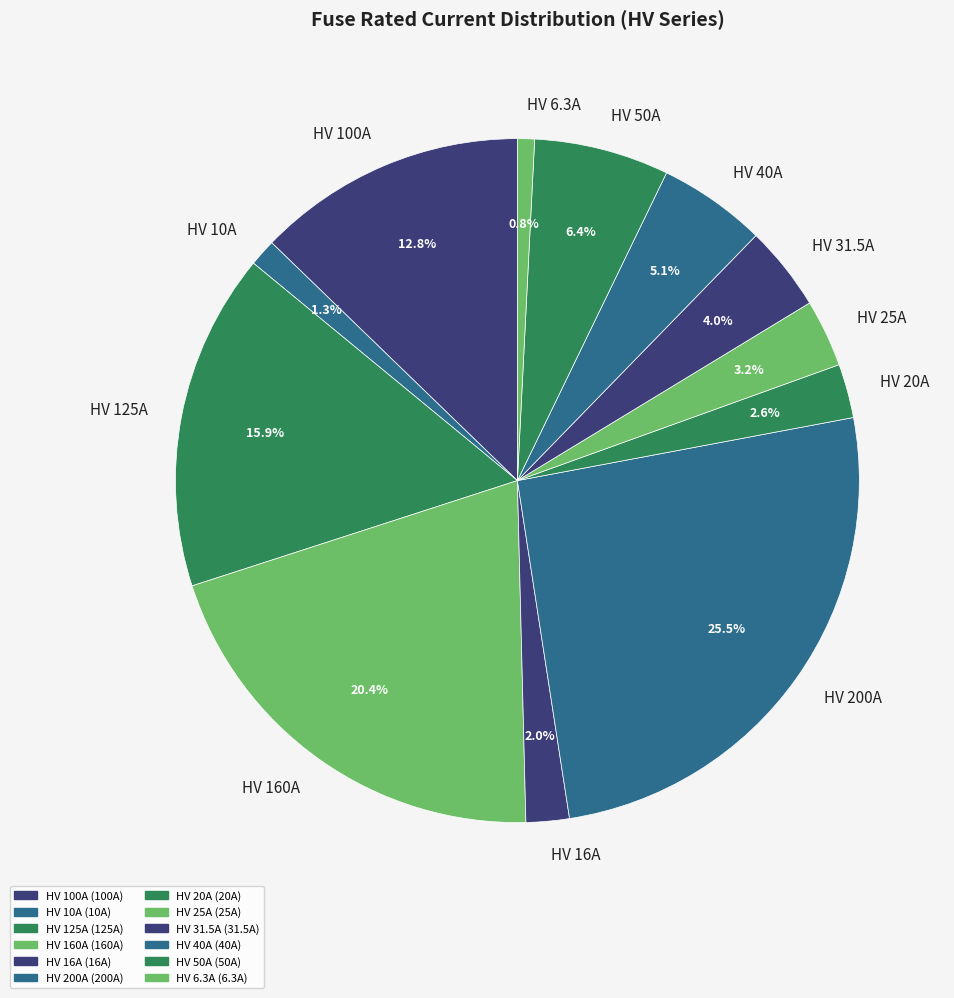

Count the number of slices in the pie.

12